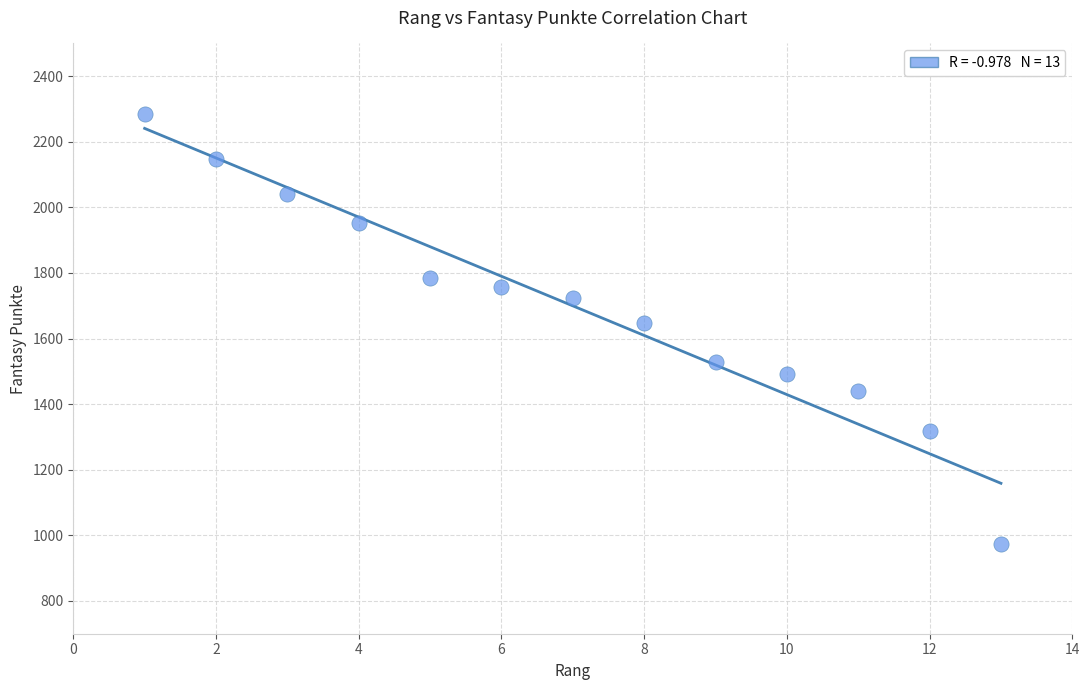

What is the range of X values (max minus min)?

12